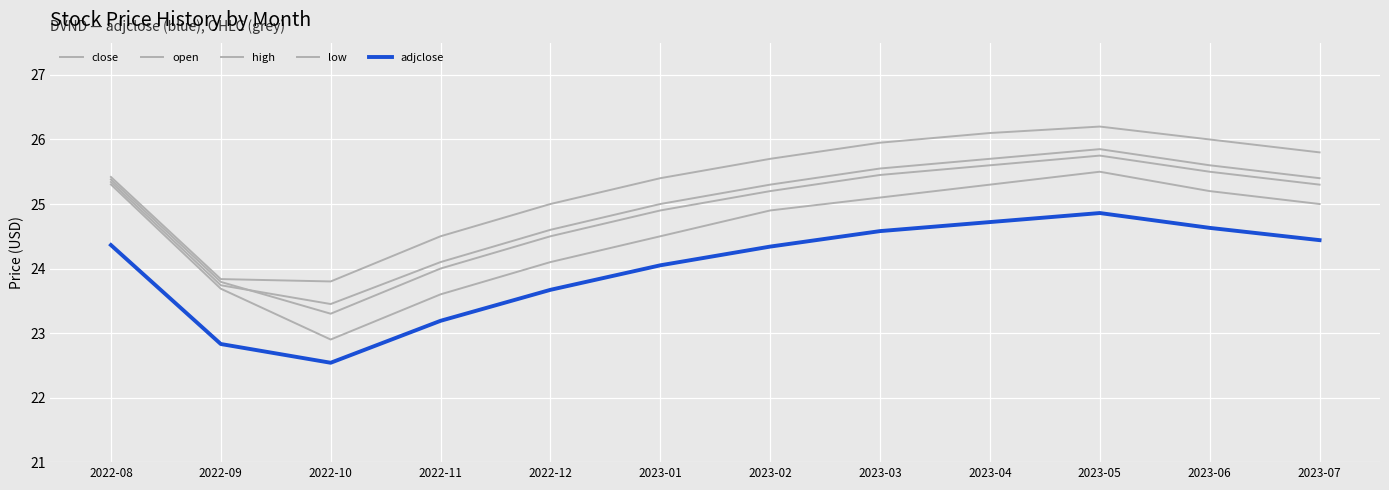

What is the minimum value shown in the chart?

22.5